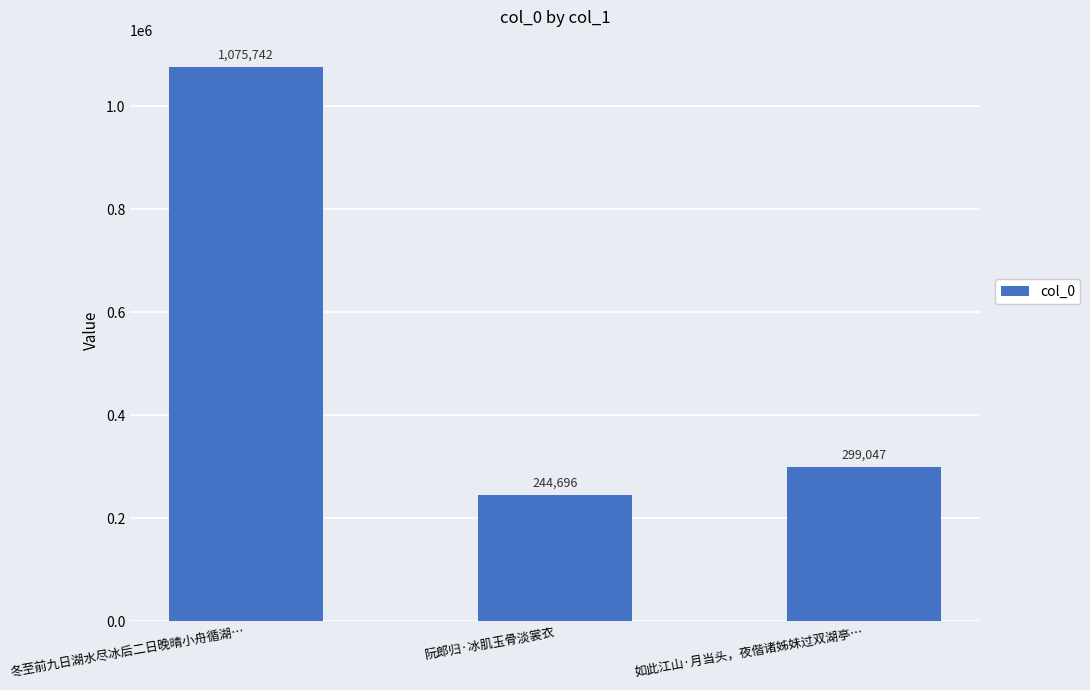

List the labels in order of value, smallest first.

阮郎归·冰肌玉骨淡裳衣, 如此江山·月当头，夜偕诸姊妹过双湖亭…, 冬至前九日湖水尽冰后二日晚晴小舟循湖…